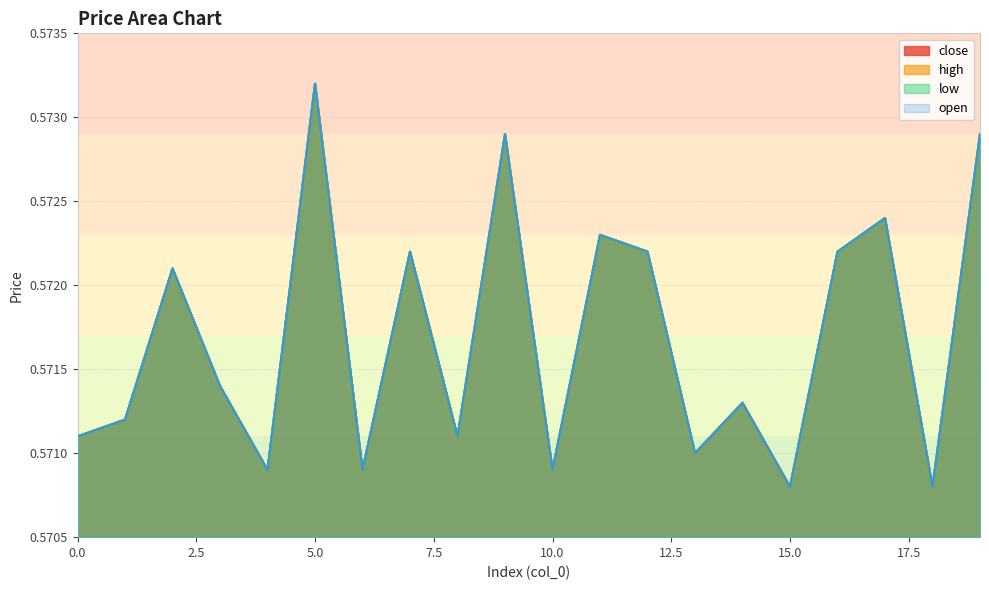

Count the number of categories in the chart.

20